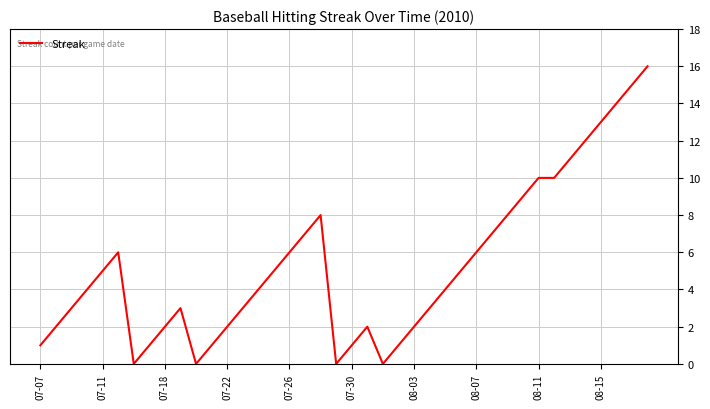

What is the difference between the maximum and minimum values?

16